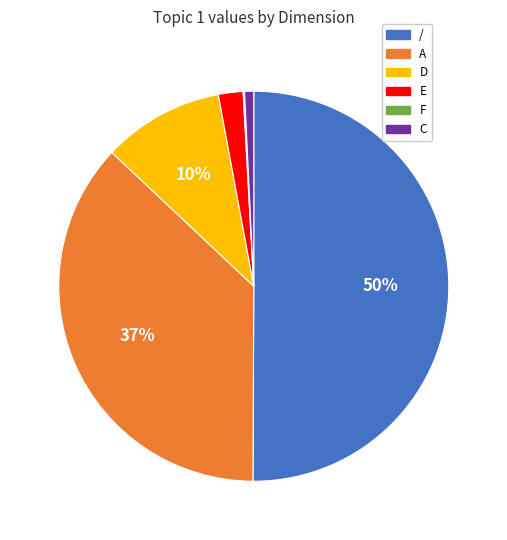

The / slice represents 50% of the pie. True or false?

True